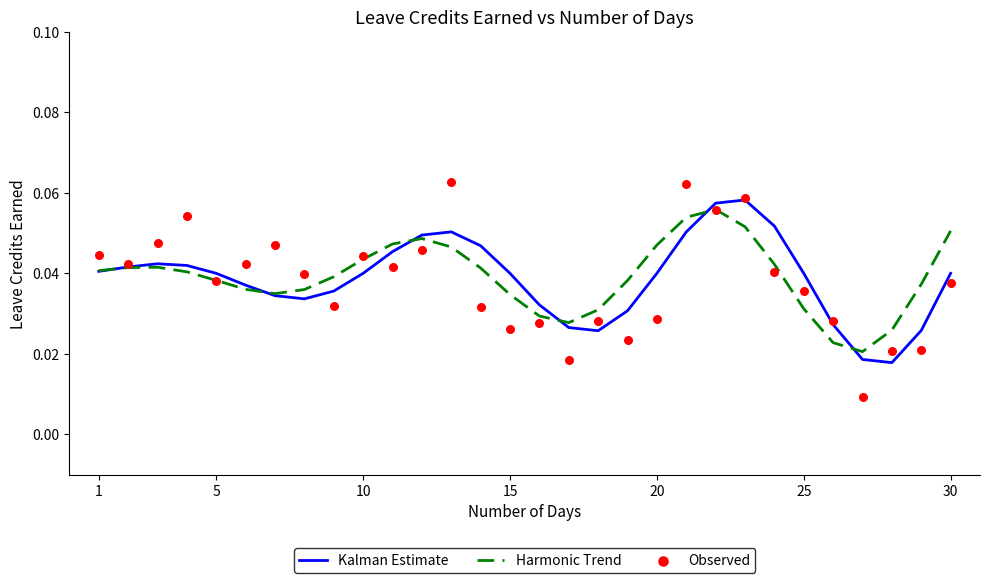

Which series contains the highest Y value?

Observed